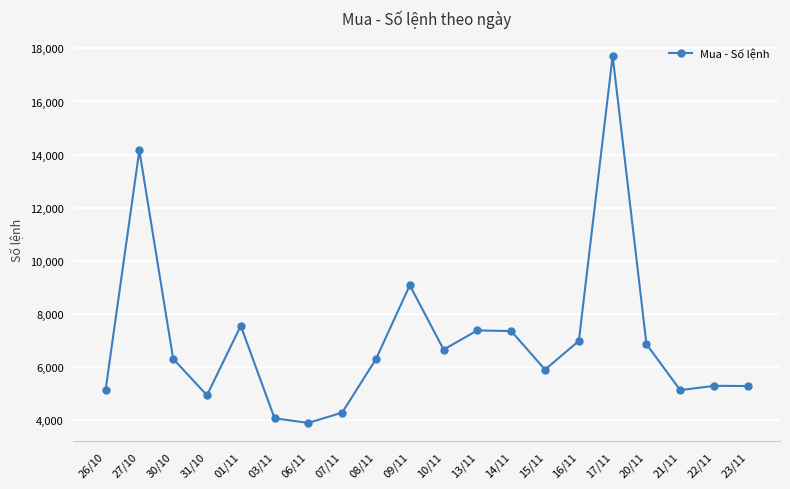

What is the sum of the values at 22/11 and 20/11?

12169